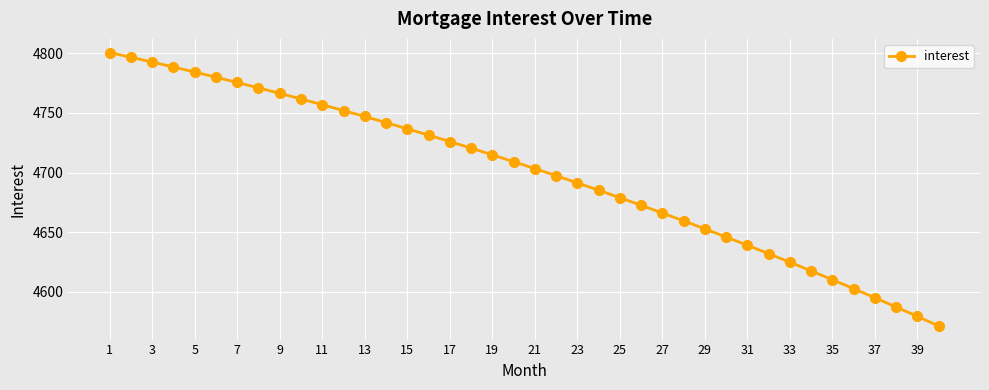

What is the sum of all values?

187965.0